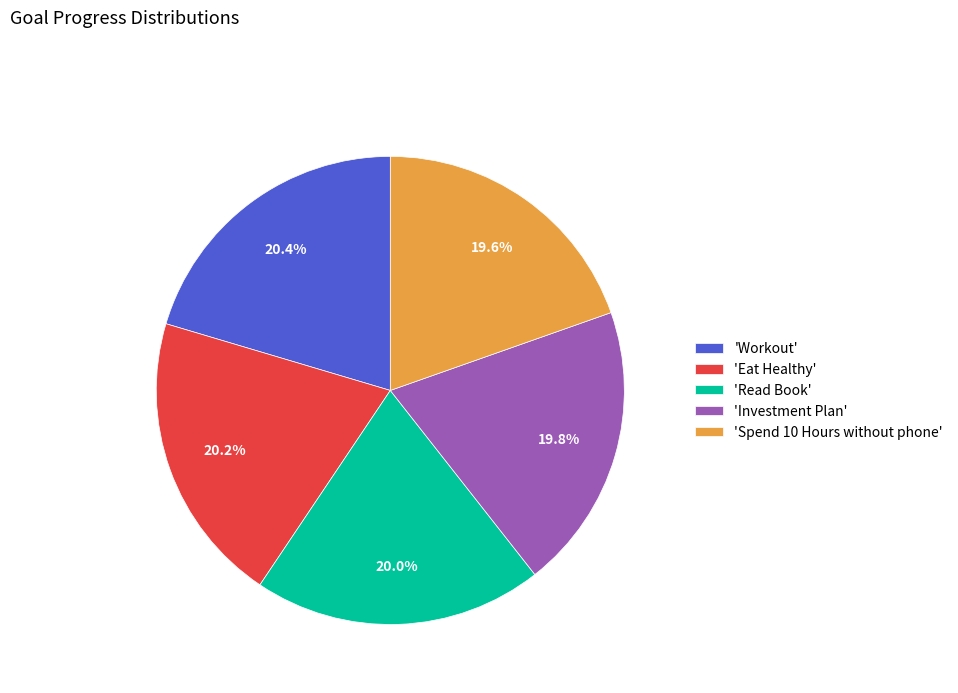

Does any single category account for the majority?

No